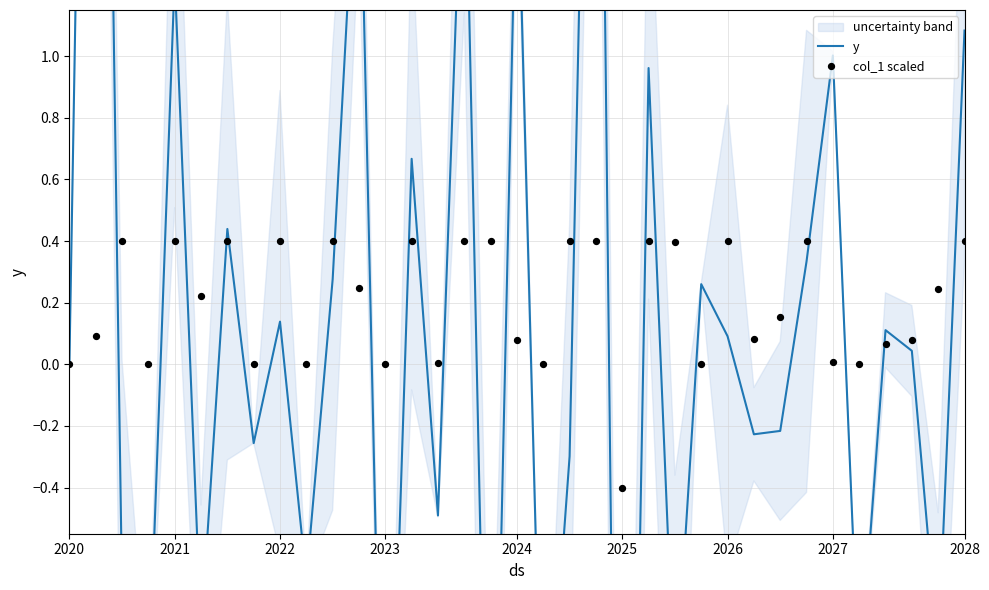

What are all the series names shown in the legend?

y, col_1 scaled